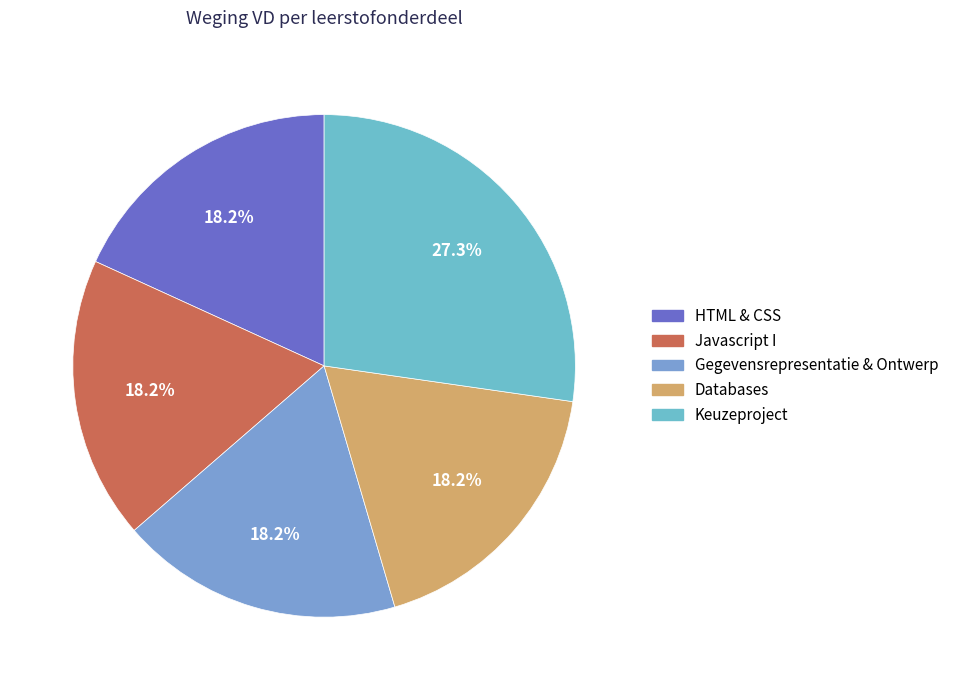

Does Databases represent more than half of the total?

No